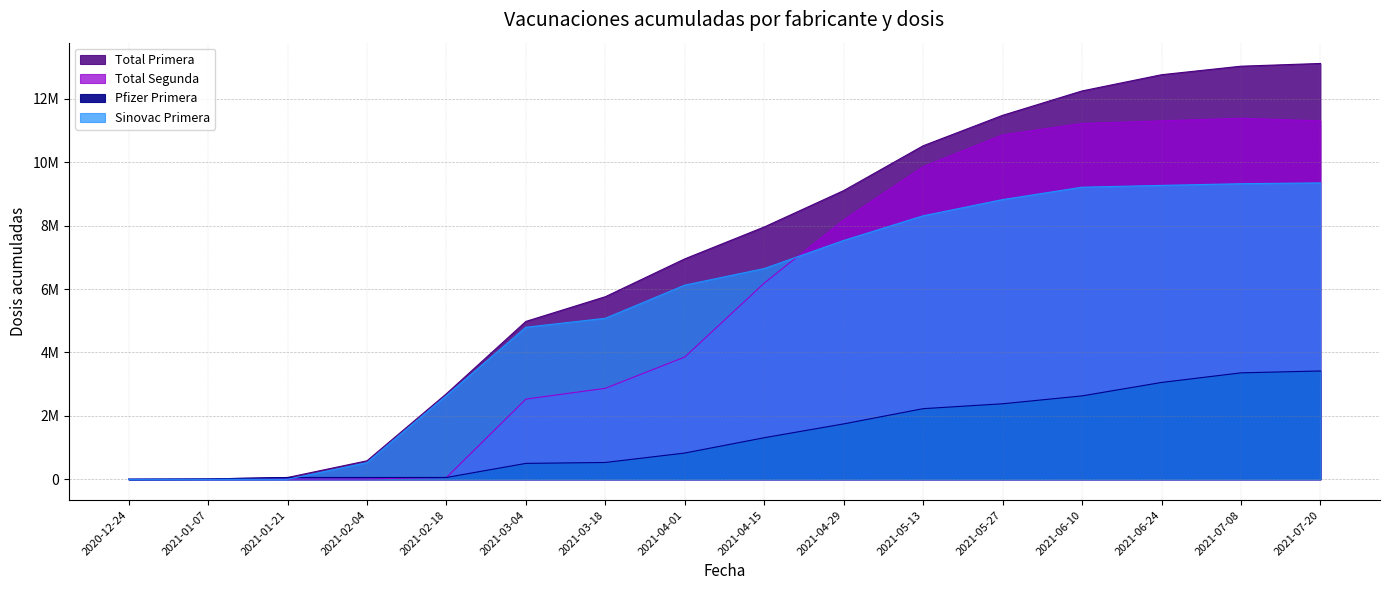

At which category does the chart reach its minimum across all series?

2020-12-24